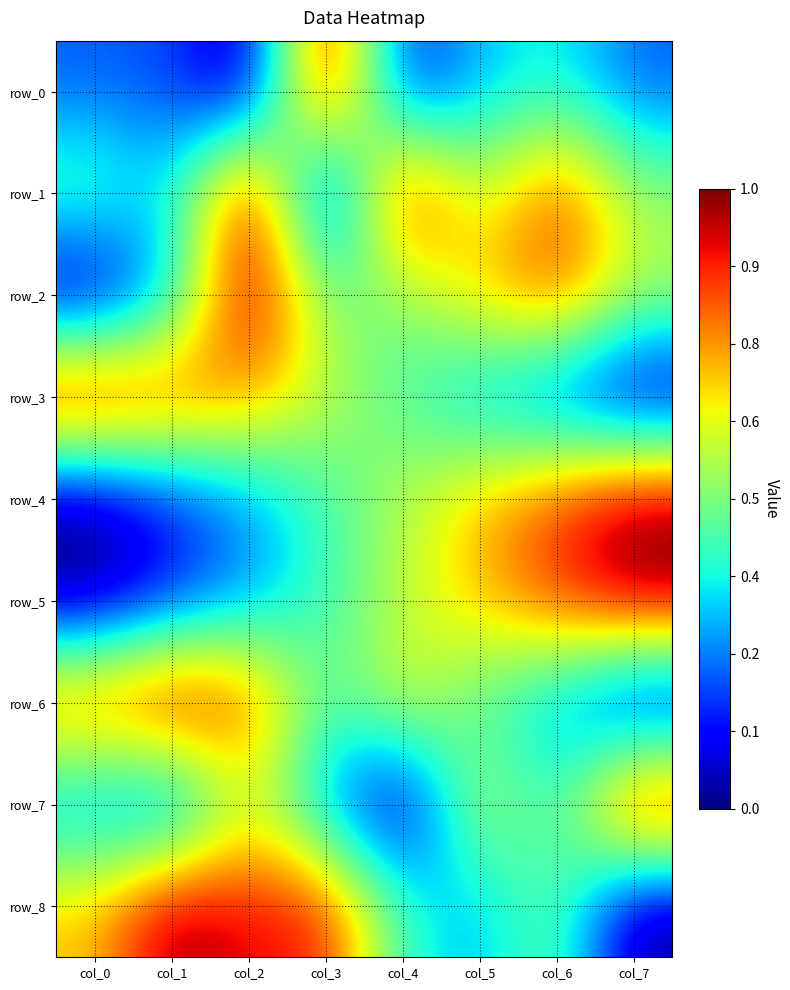

What is the difference between the row_0 values at col_2 and col_4?

0.1